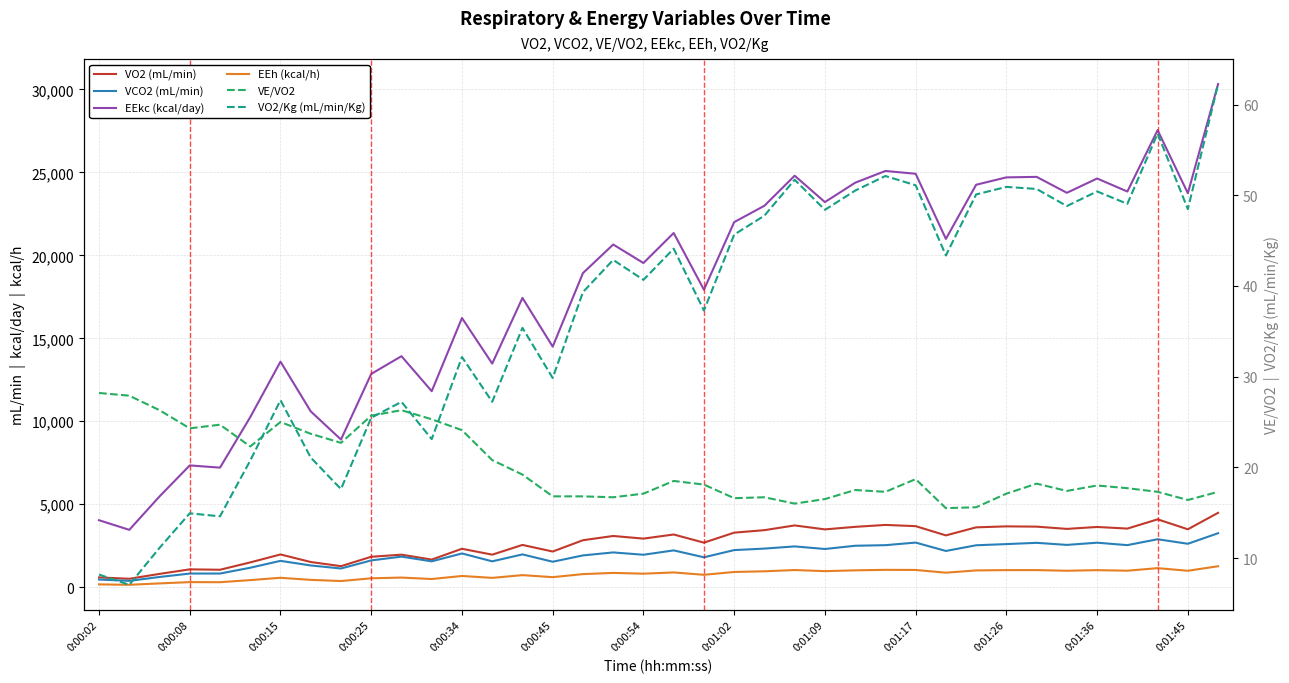

What is the sum of the VO2 (mL/min) values at 36 and 0:01:26?

5450.1